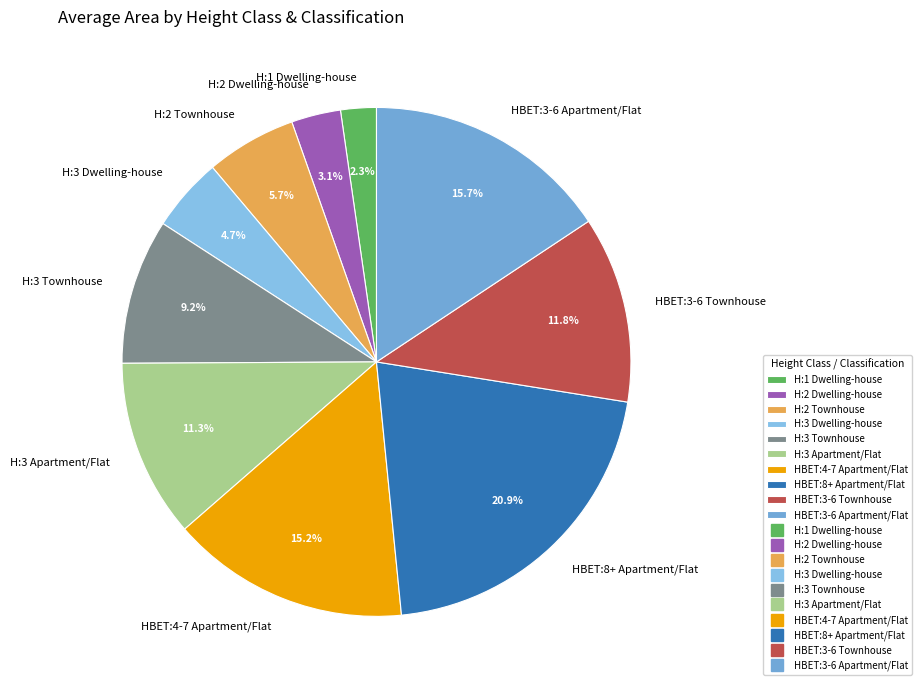

Between HBET:3-6 Apartment/Flat and HBET:3-6 Townhouse, which is larger?

HBET:3-6 Apartment/Flat